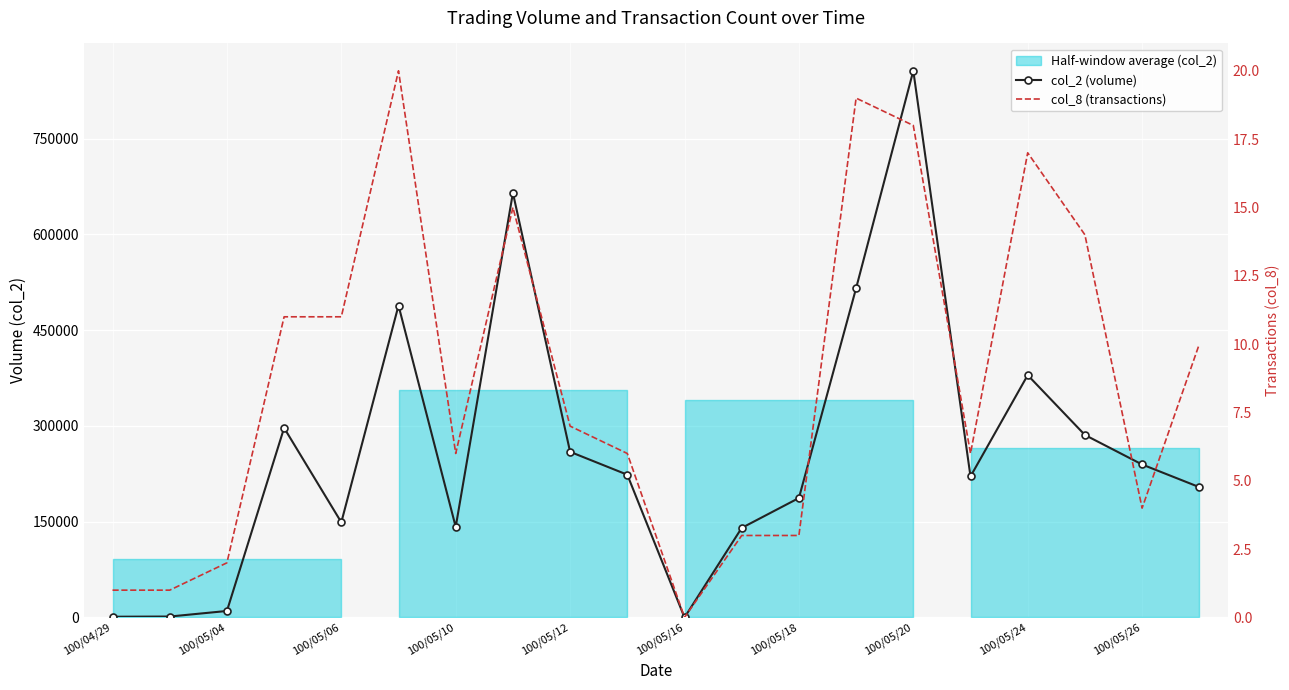

The col_8 (transactions) series shows 3 at 11. True or false?

True